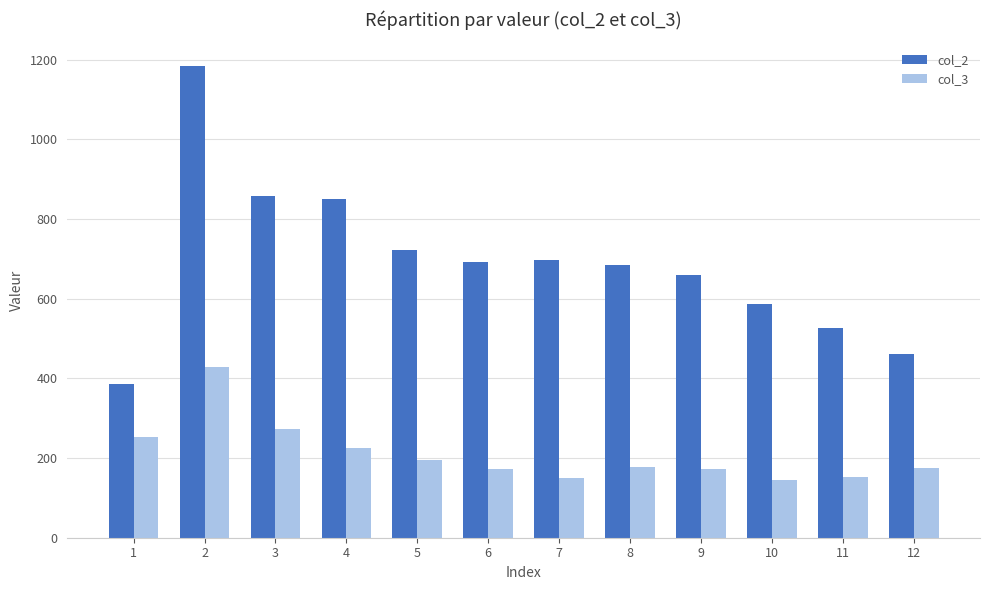

What is the smallest value displayed?

145